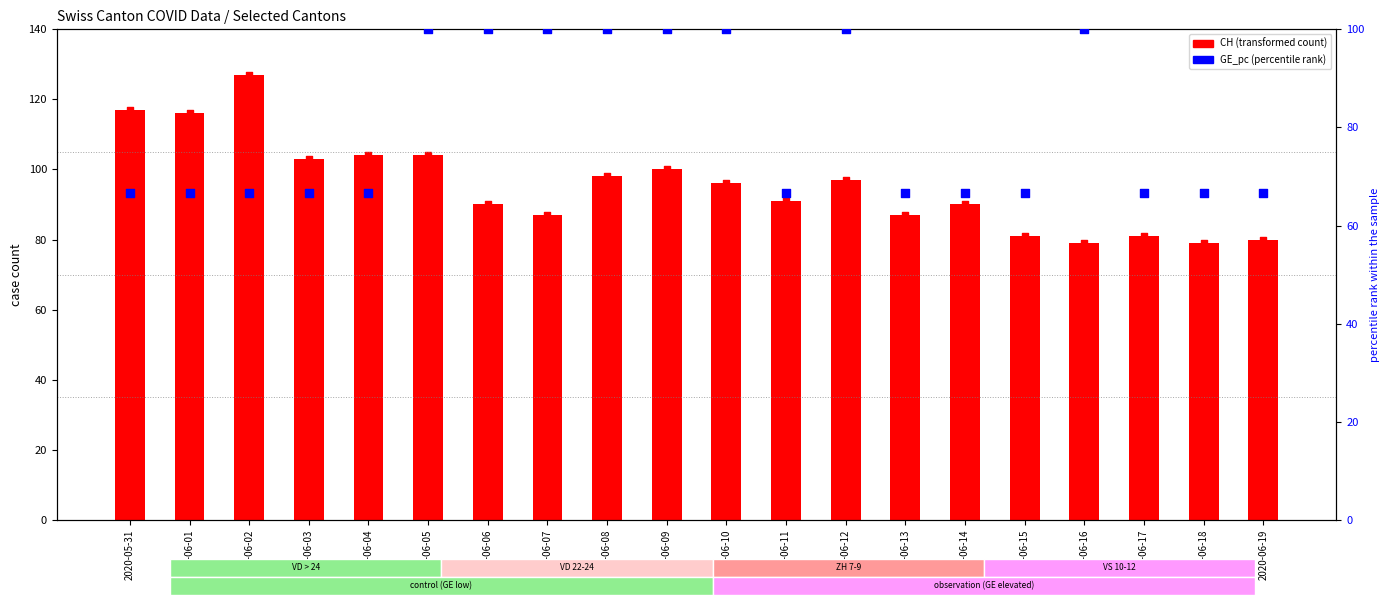

Which series has the widest spread of Y values?

CH (total cases)